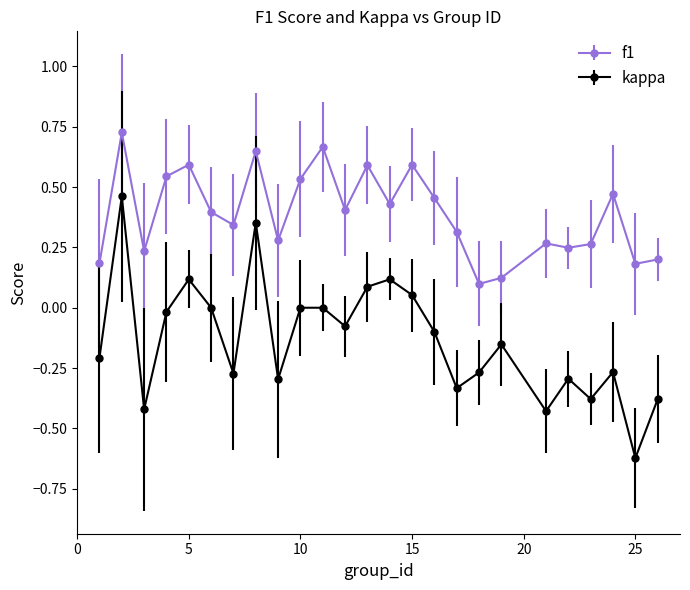

Which series has the largest range (max minus min)?

kappa